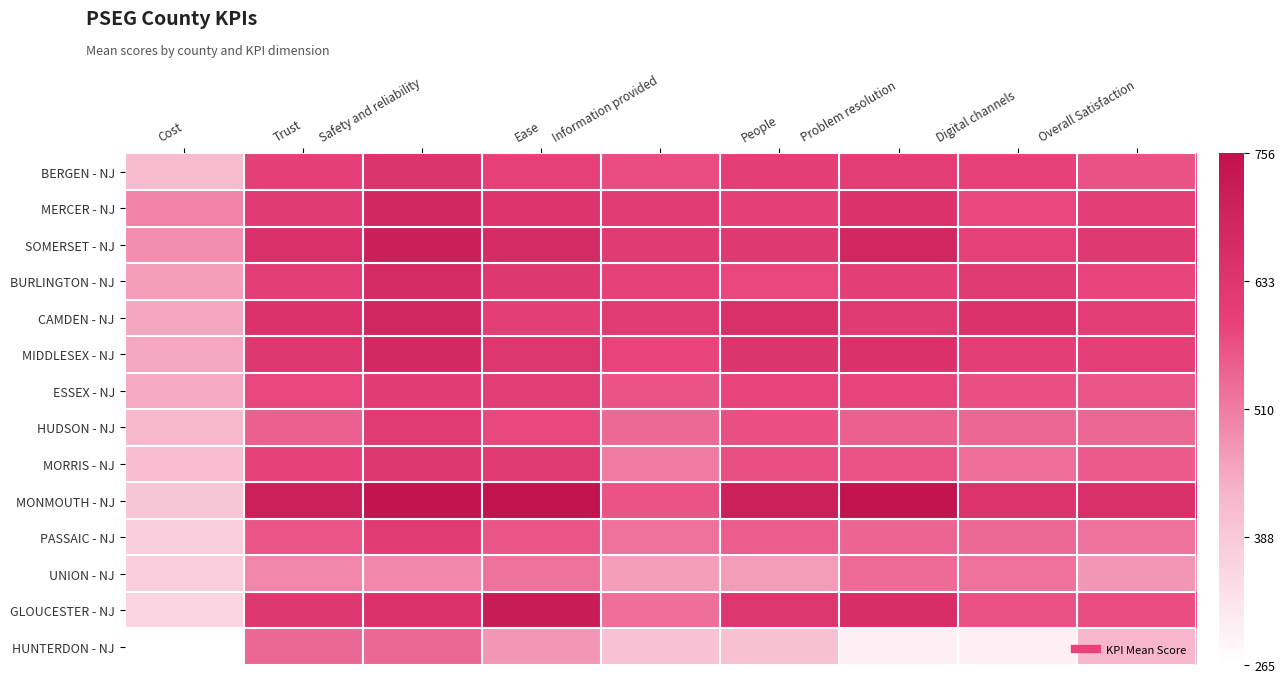

Rank the series at Ease from highest to lowest value.

MONMOUTH - NJ, GLOUCESTER - NJ, SOMERSET - NJ, MERCER - NJ, MIDDLESEX - NJ, BURLINGTON - NJ, MORRIS - NJ, ESSEX - NJ, CAMDEN - NJ, BERGEN - NJ, HUDSON - NJ, PASSAIC - NJ, UNION - NJ, HUNTERDON - NJ